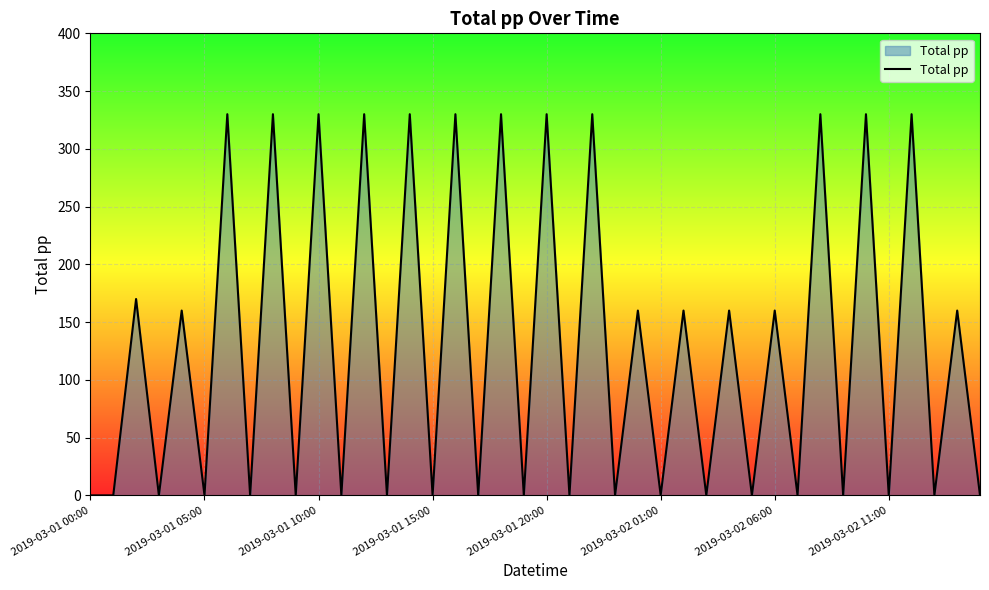

Count the values in the range 0 to 330.

40